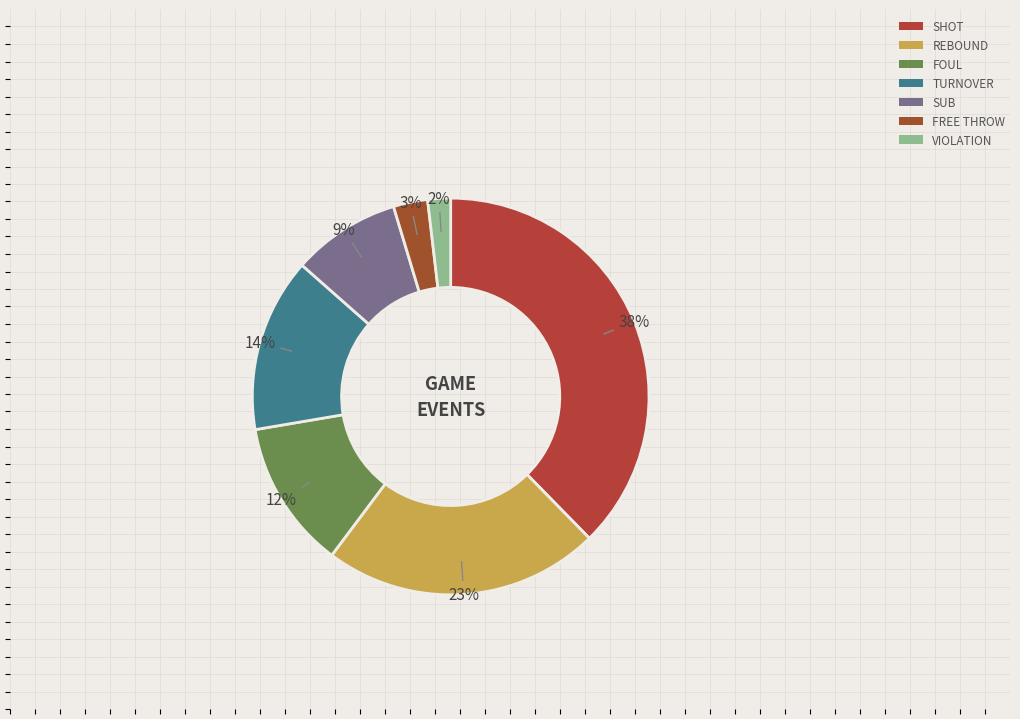

Is there a majority slice in this chart?

No